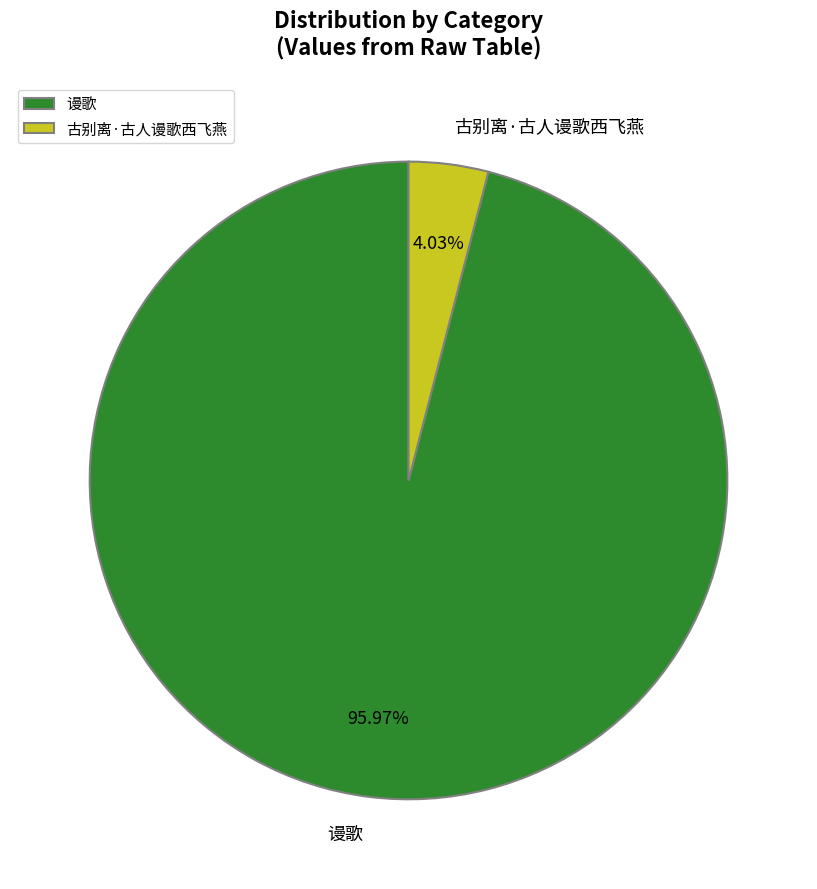

How many slices are in this pie chart?

2